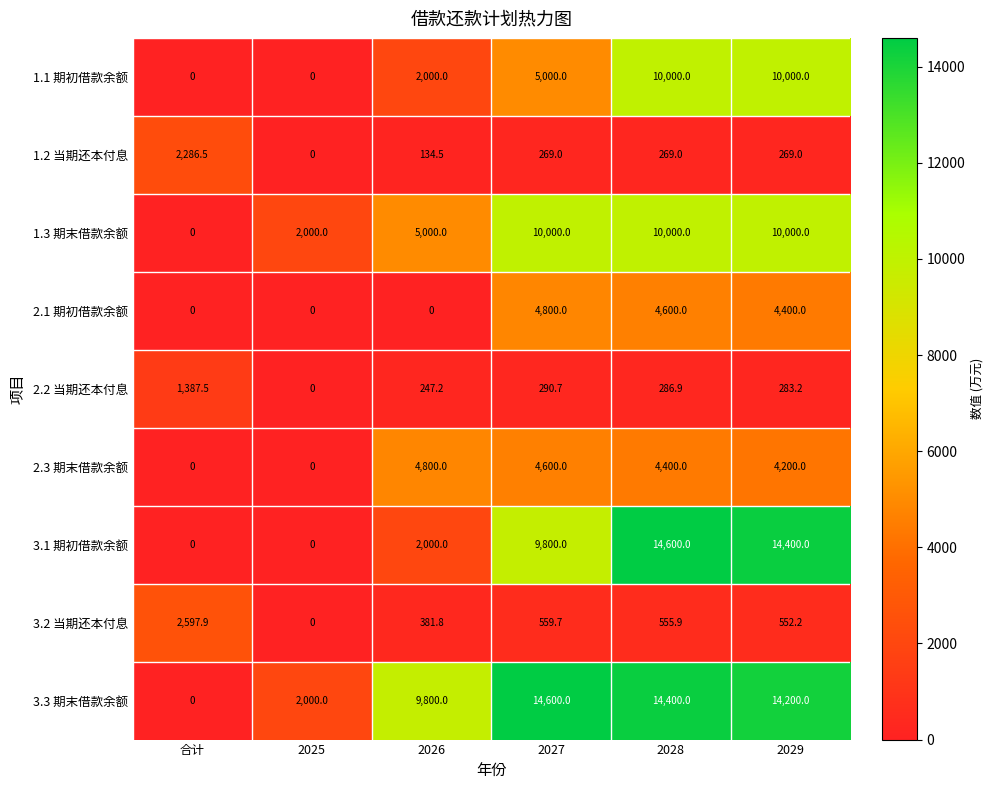

At how many categories does at least one series exceed 12312?

3